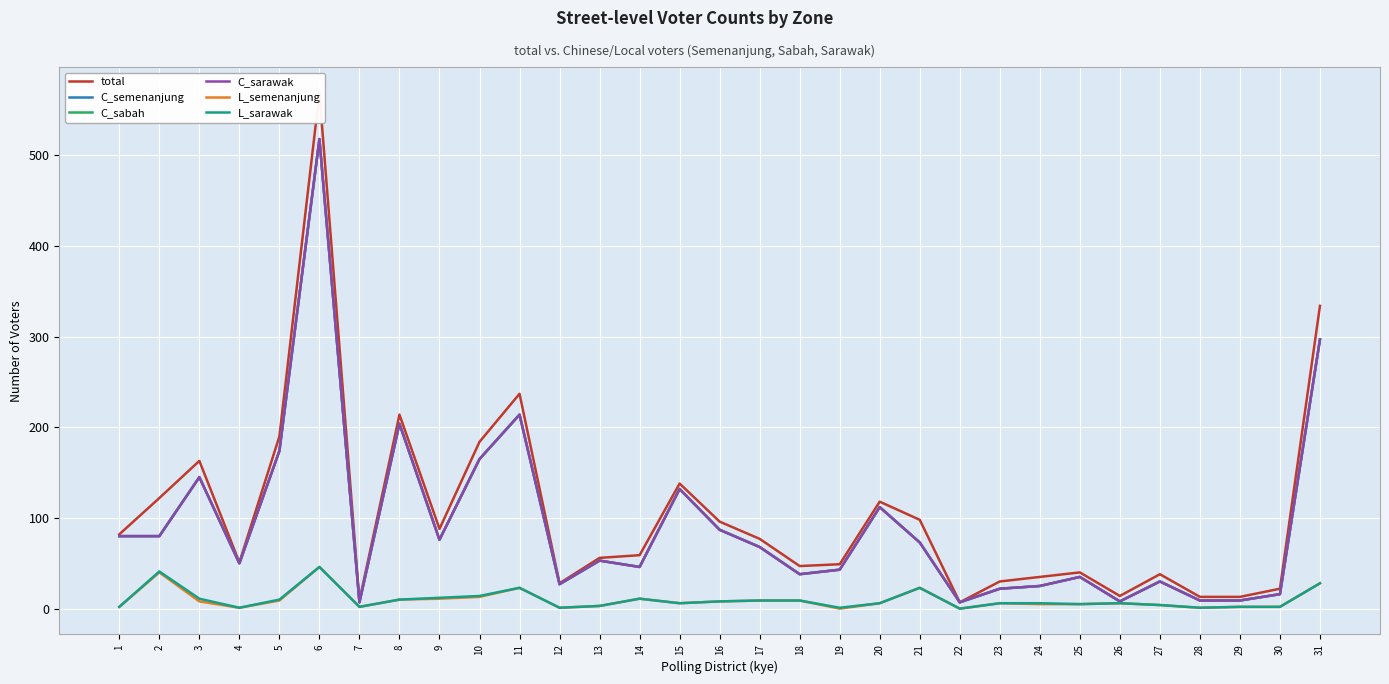

True or false: C_sarawak has a value of 98 at 17.

False